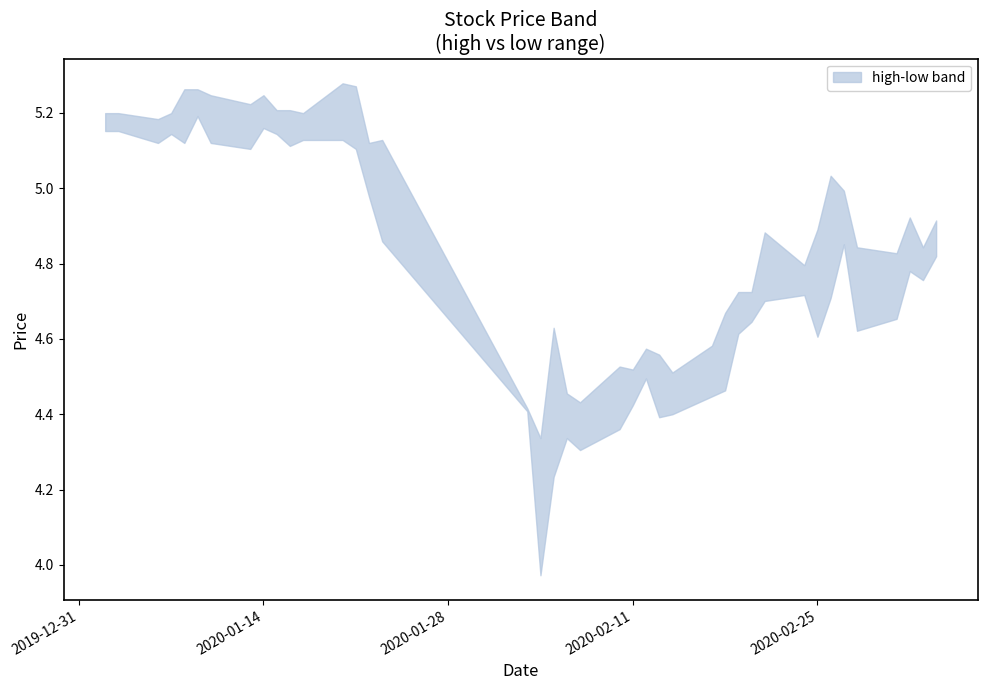

What is the difference between the low values at 39 and 14?

0.2